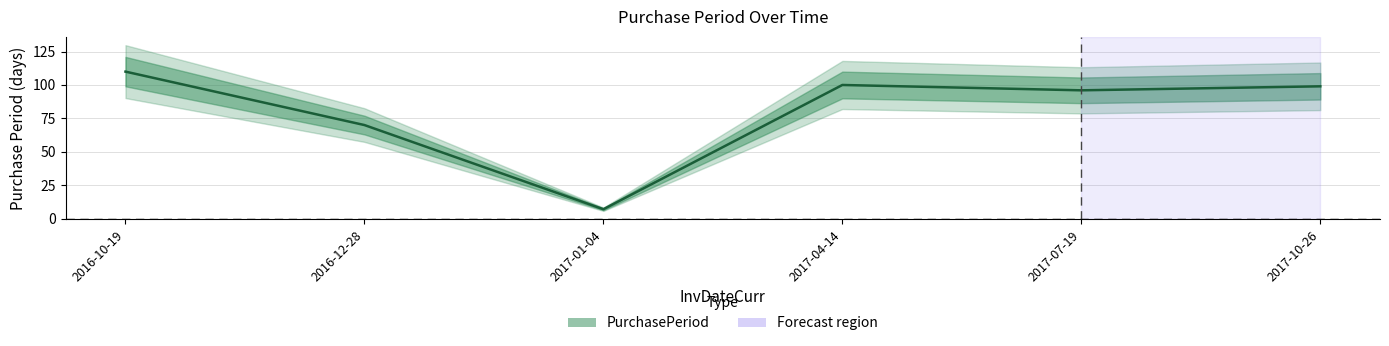

The value at 2016-10-19 is 110. True or false?

True